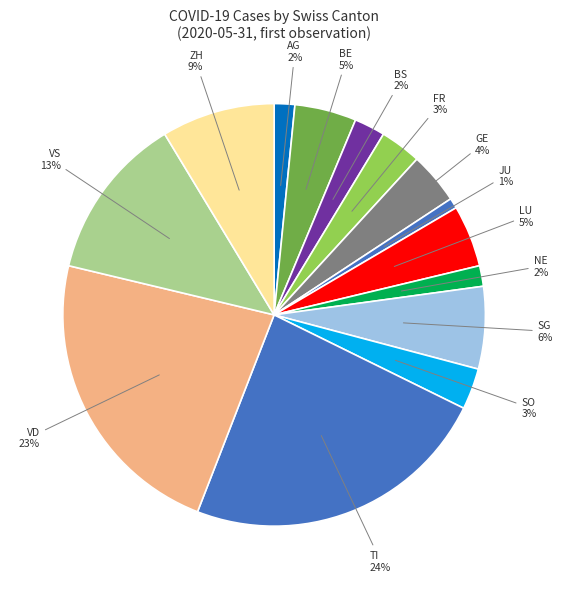

Is VS the majority of the pie?

No